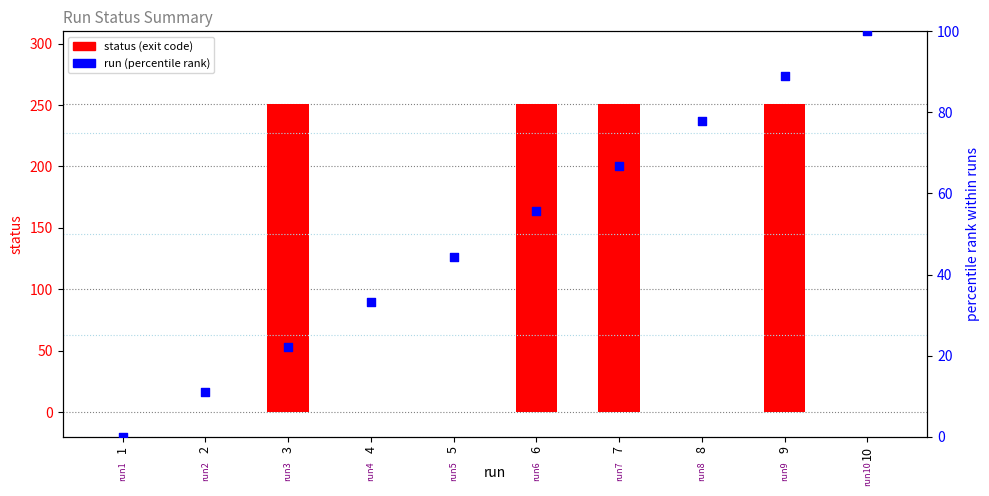

At how many categories does at least one series exceed 0?

9